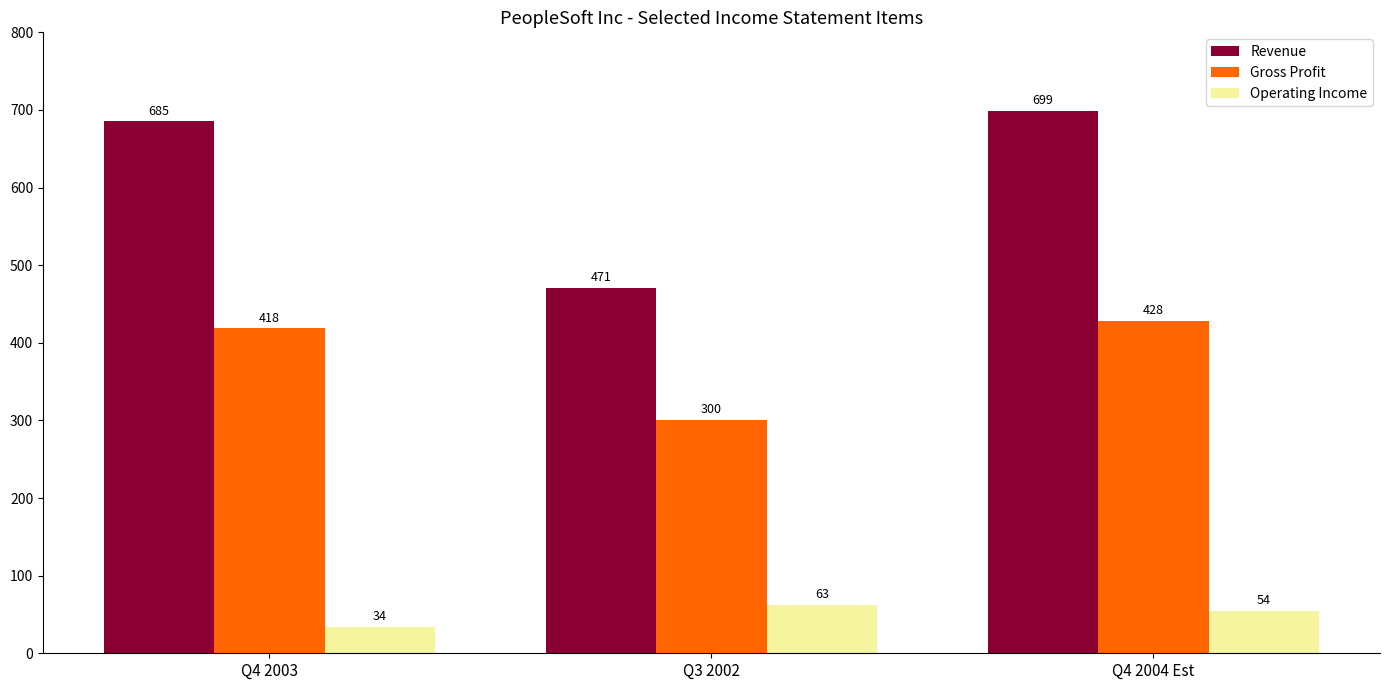

At which label does Revenue reach its peak?

Q4 2004 Est